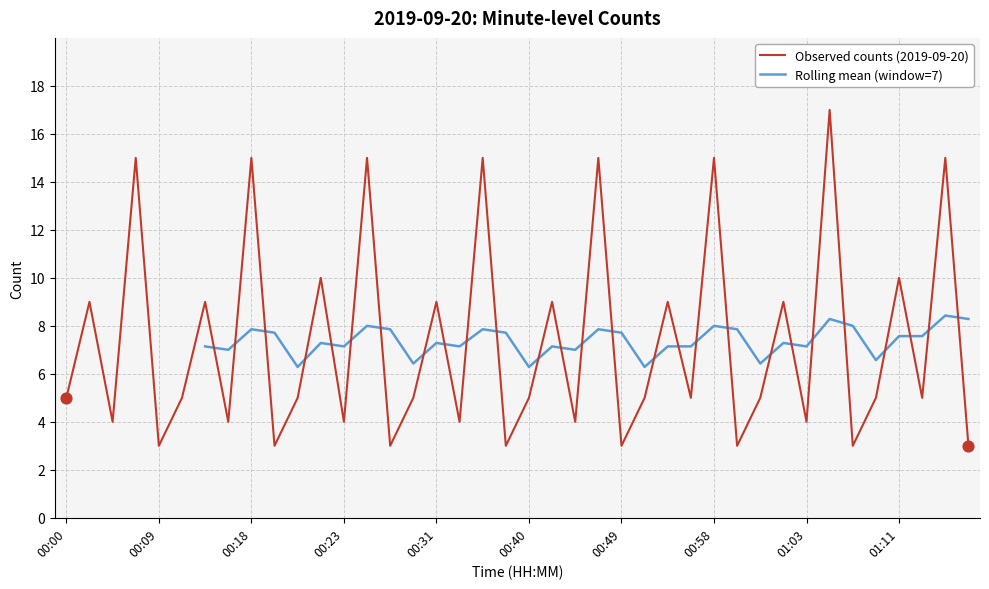

What is the lowest value of the Observed counts (2019-09-20) series?

3